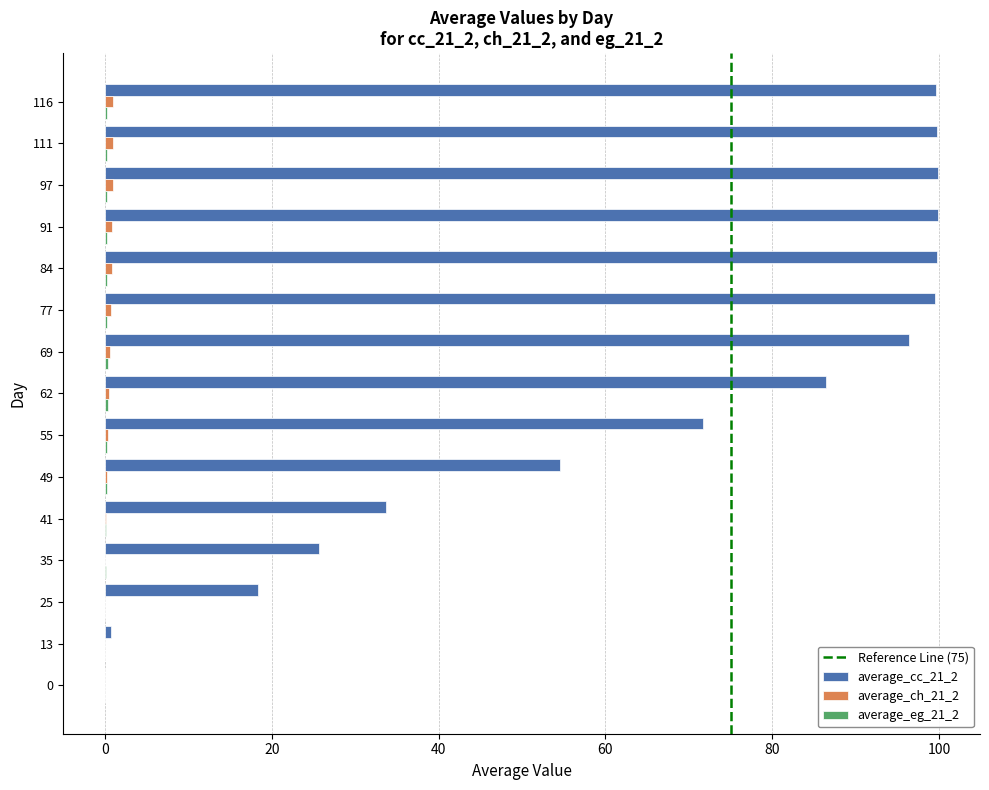

What is the maximum value shown in the chart?

99.9